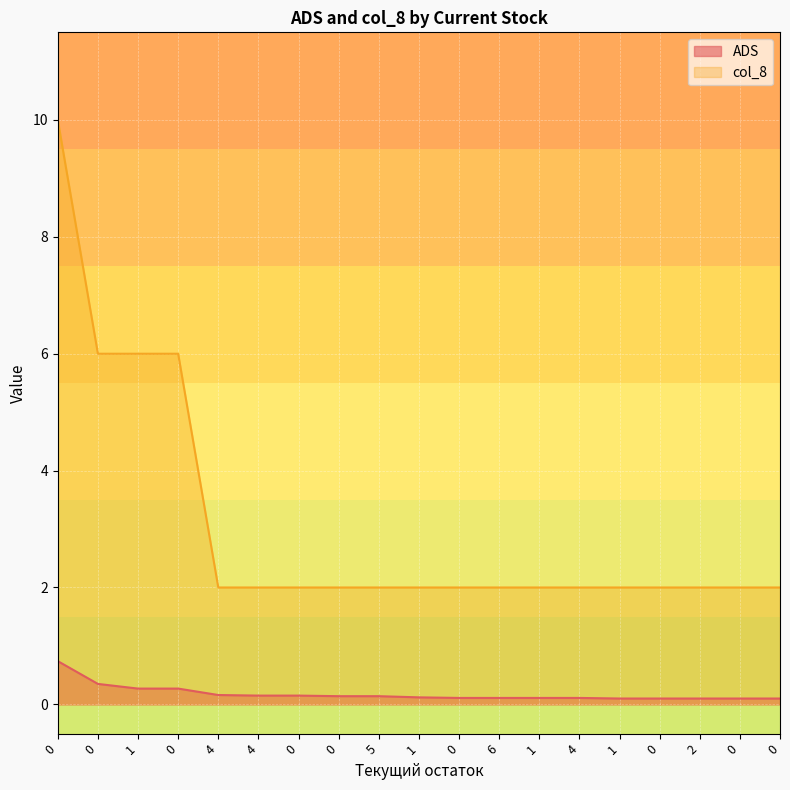

Reading right to left, extract all data points from this chart.

ADS: 0.1	0.1	0.1	0.1	0.1	0.1	0.1	0.1	0.1	0.1	0.1	0.1	0.1	0.1	0.2	0.3	0.3	0.3	0.7
col_8: 2.0	2.0	2.0	2.0	2.0	2.0	2.0	2.0	2.0	2.0	2.0	2.0	2.0	2.0	2.0	6.0	6.0	6.0	10.0